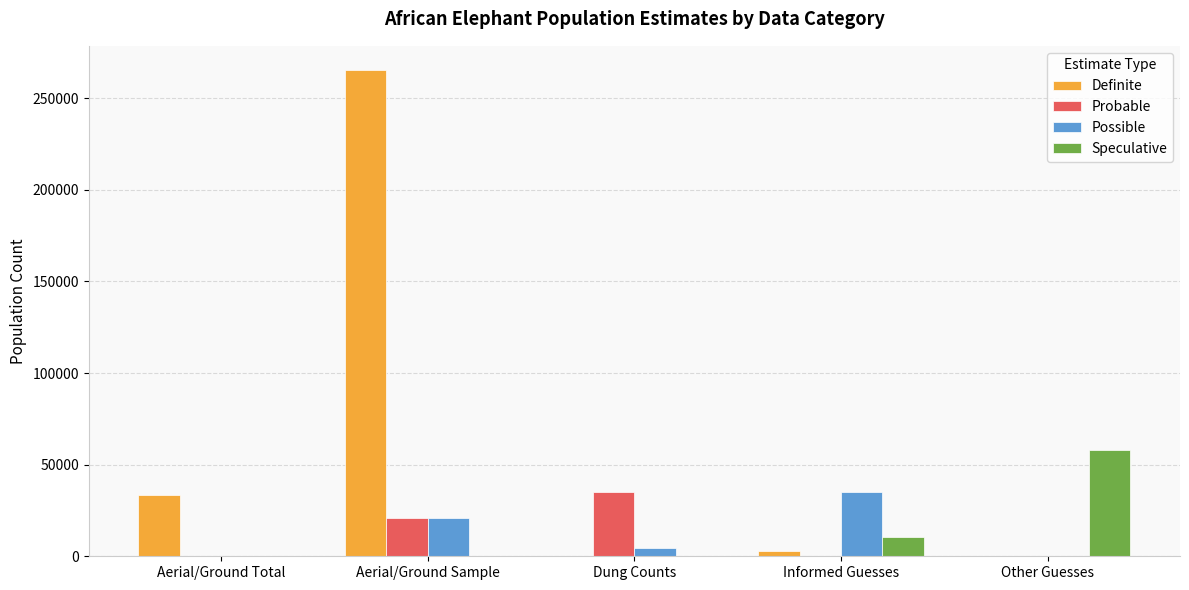

Reading left to right, what are all the values shown in this chart?

Definite: Aerial/Ground Total=33525	Aerial/Ground Sample=265268	Dung Counts=0	Informed Guesses=2940	Other Guesses=0
Probable: Aerial/Ground Total=0	Aerial/Ground Sample=21044	Dung Counts=35152	Informed Guesses=0	Other Guesses=0
Possible: Aerial/Ground Total=0	Aerial/Ground Sample=21044	Dung Counts=4416	Informed Guesses=35320	Other Guesses=0
Speculative: Aerial/Ground Total=0	Aerial/Ground Sample=0	Dung Counts=0	Informed Guesses=10764	Other Guesses=57832